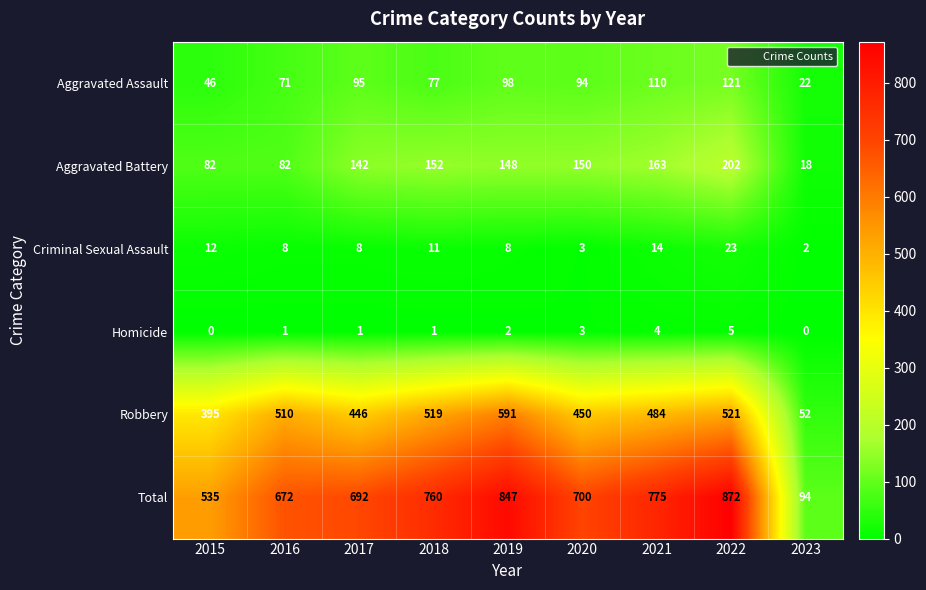

At 2021, list the series in order from largest to smallest.

Total, Robbery, Aggravated Battery, Aggravated Assault, Criminal Sexual Assault, Homicide